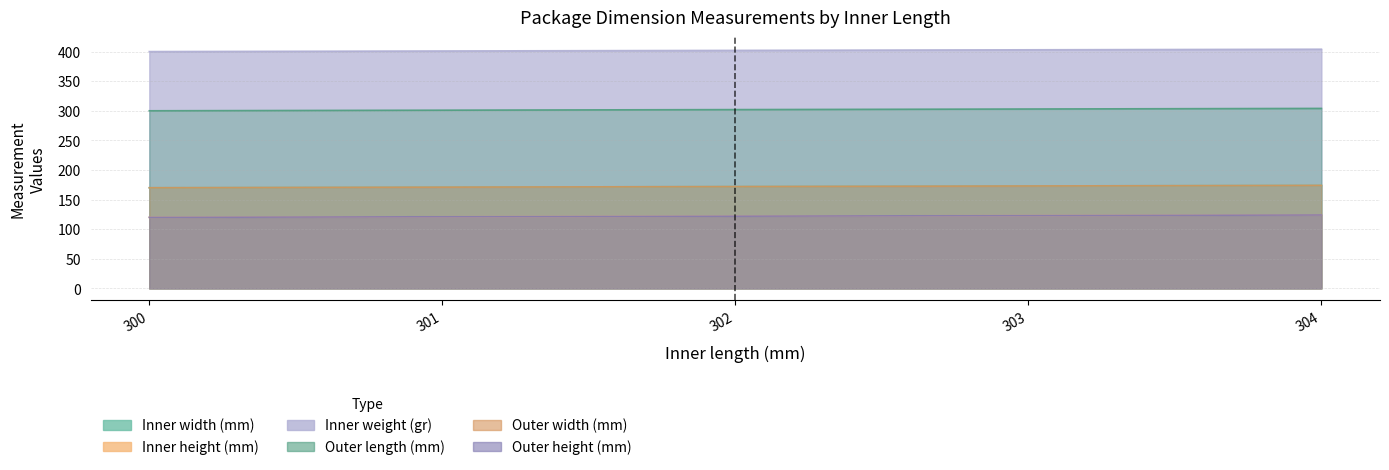

At how many categories does at least one series exceed 194?

5